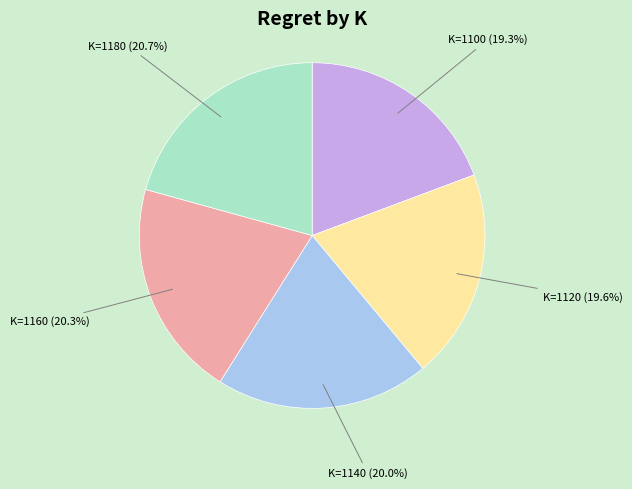

Does any single category account for the majority?

No